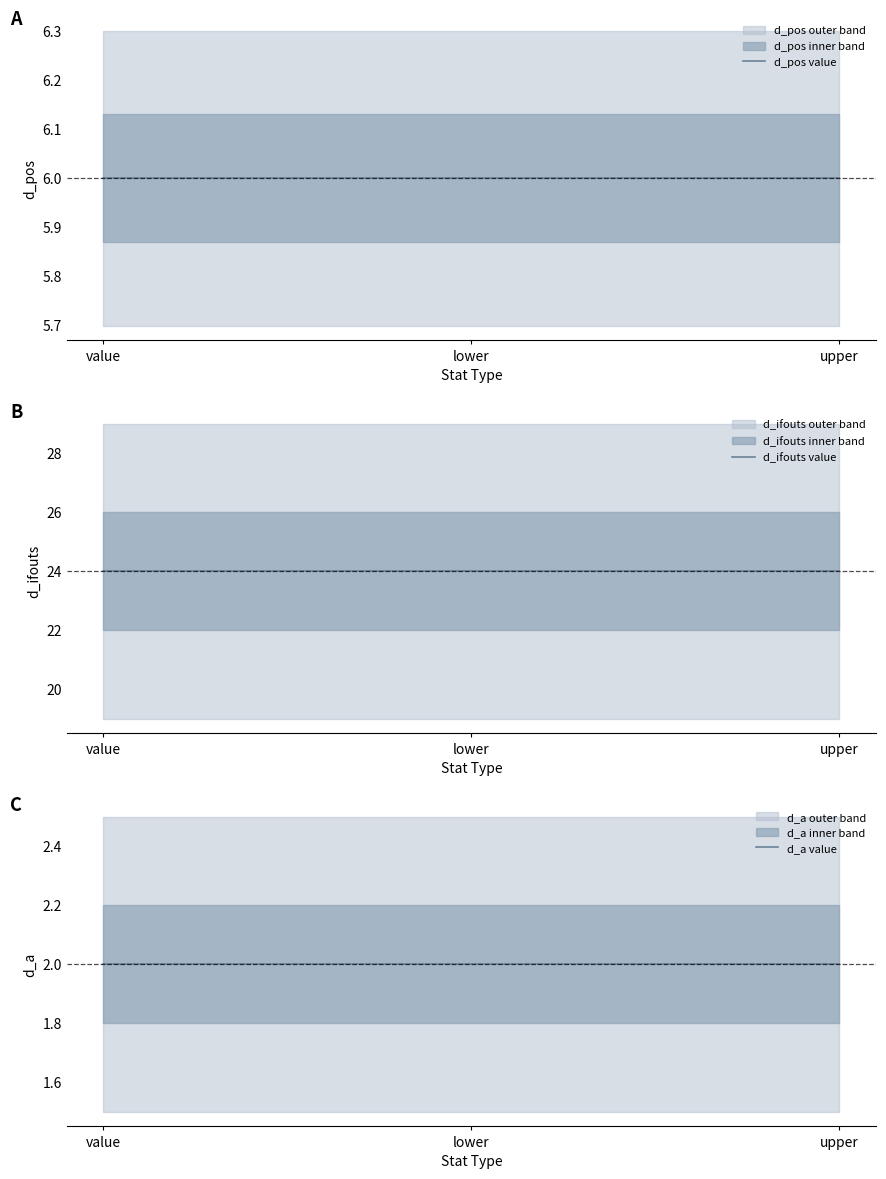

Reading left to right, what are all the values shown in this chart?

d_pos value: 6	6	6
d_ifouts value: 24	24	24
d_a value: 2	2	2